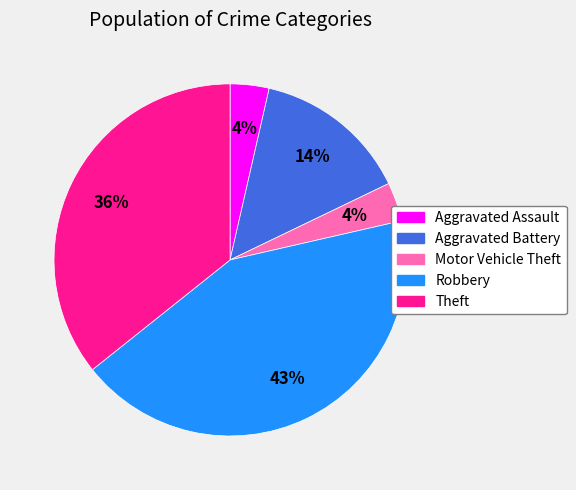

Combined, do Robbery and Aggravated Assault account for over 50%?

No